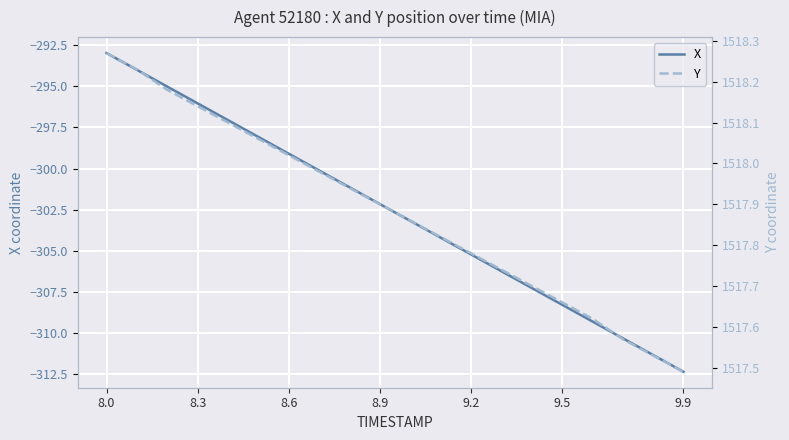

Reading left to right, transcribe all the data shown in this chart.

X: -293.0	-294.0	-295.0	-296.0	-297.1	-298.1	-299.1	-300.1	-301.1	-302.2	-303.2	-304.2	-305.2	-306.2	-307.3	-308.3	-309.3	-310.3	-311.3	-312.4
Y: 1518.3	1518.2	1518.2	1518.1	1518.1	1518.1	1518.0	1518.0	1517.9	1517.9	1517.9	1517.8	1517.8	1517.7	1517.7	1517.7	1517.6	1517.6	1517.5	1517.5